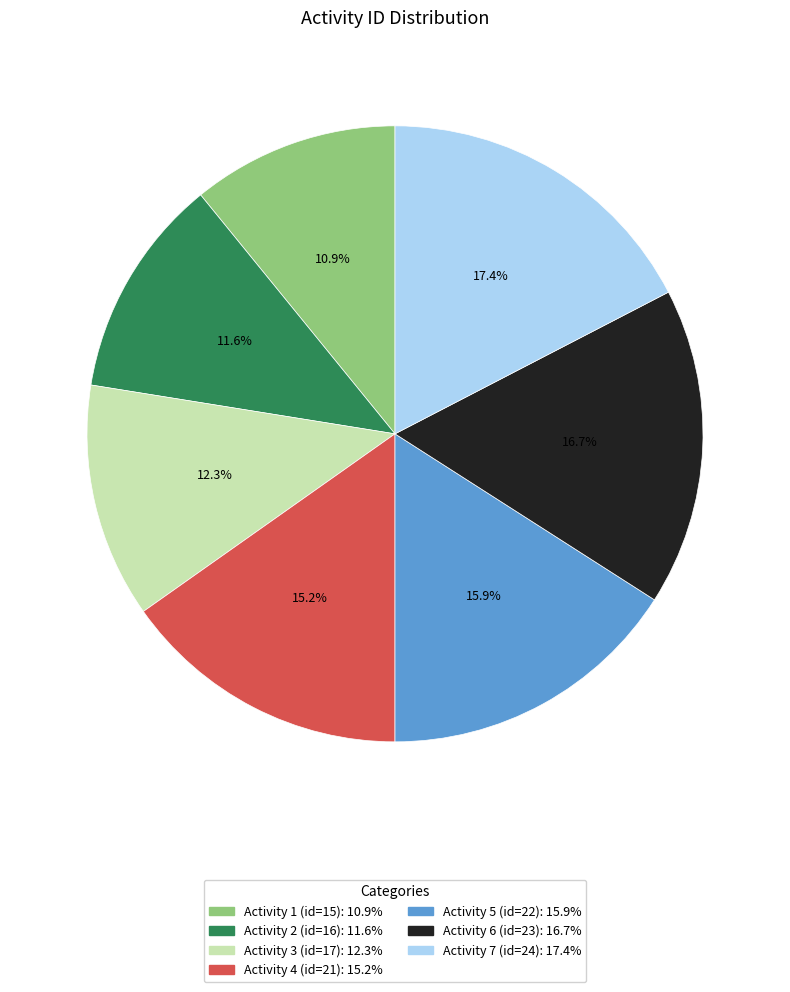

Which has a higher value, Activity 6 (id=23): 16.7% or Activity 7 (id=24): 17.4%?

Activity 7 (id=24): 17.4%